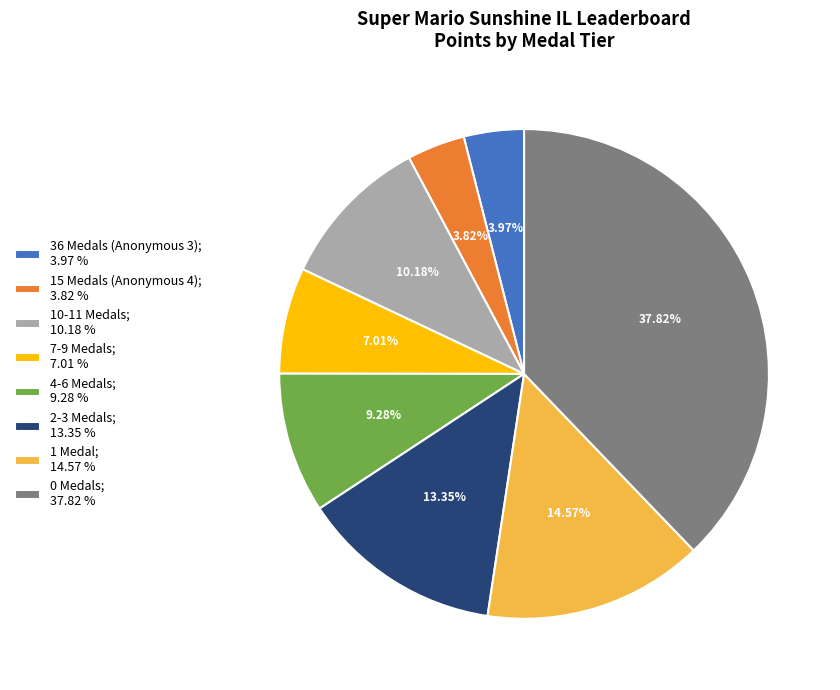

Combined, do 4-6 Medals; 9.28 % and 0 Medals; 37.82 % account for over 50%?

No